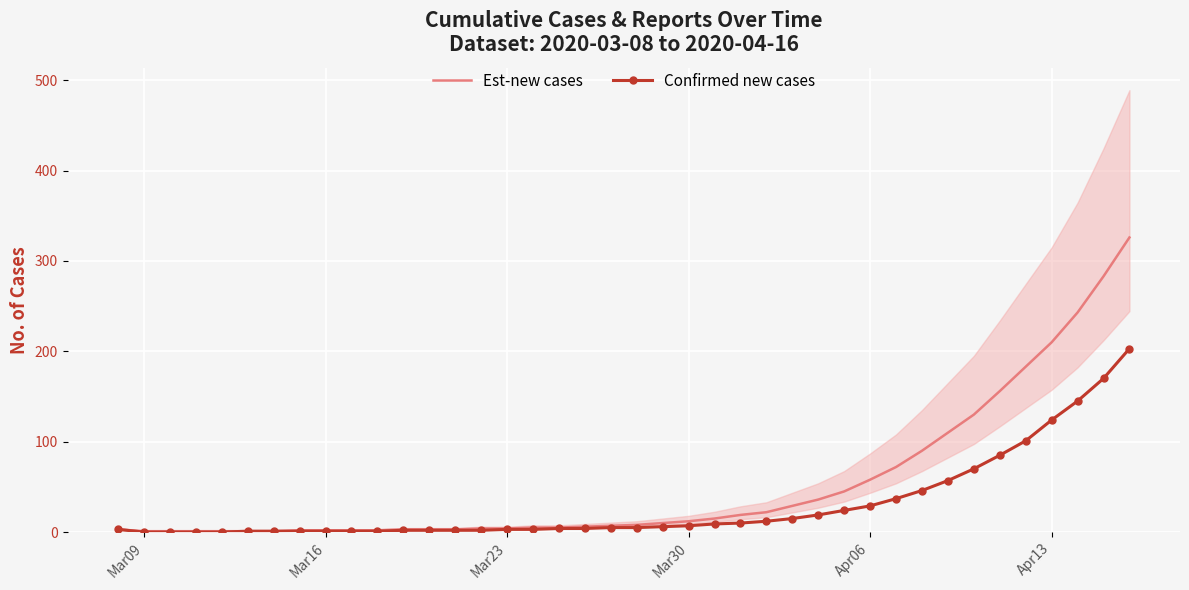

What is the difference between the maximum and minimum values in the Est-new cases series?

325